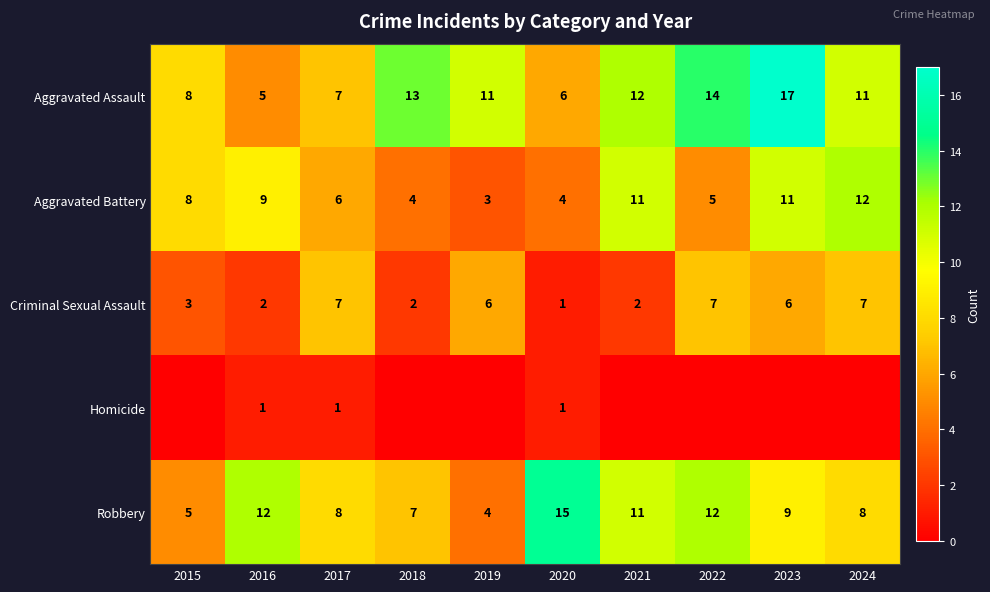

At how many categories does at least one series exceed 16?

1